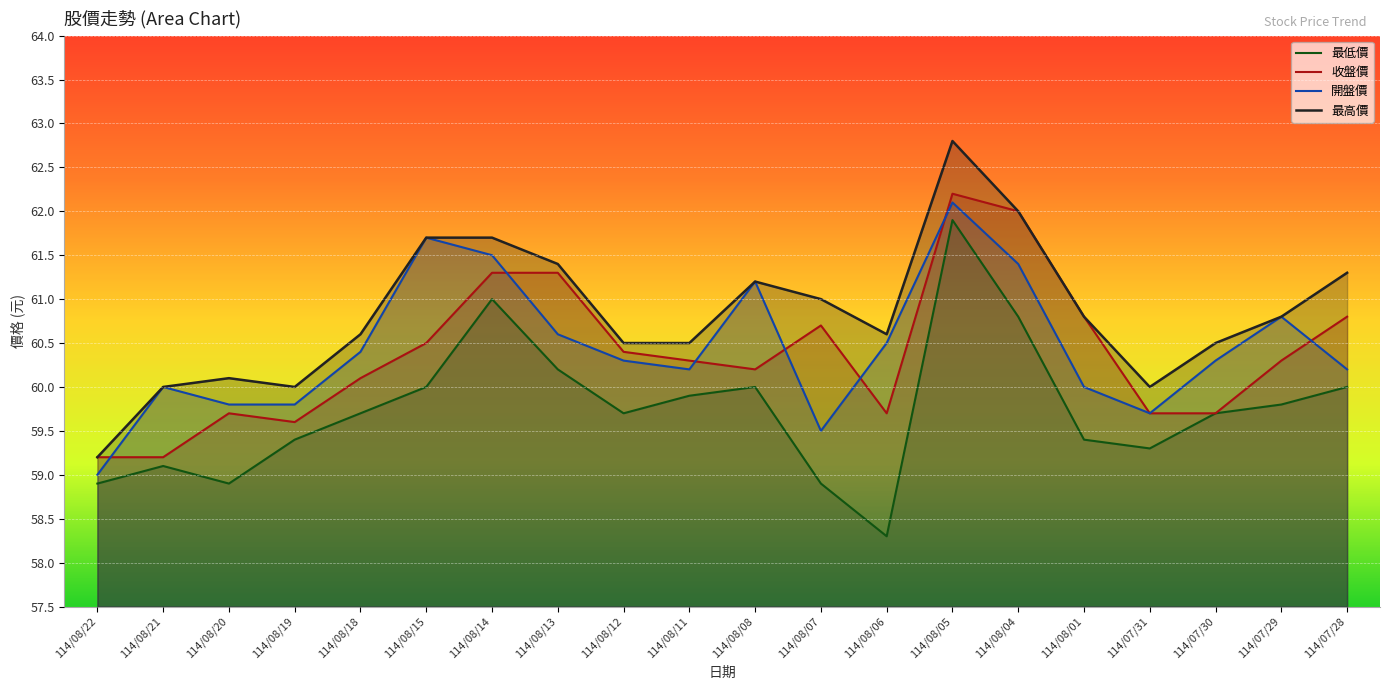

Reading right to left, extract all data points from this chart.

最高價: 114/07/28=61.3	114/07/29=60.8	114/07/30=60.5	114/07/31=60.0	114/08/01=60.8	114/08/04=62.0	114/08/05=62.8	114/08/06=60.6	114/08/07=61.0	114/08/08=61.2	114/08/11=60.5	114/08/12=60.5	114/08/13=61.4	114/08/14=61.7	114/08/15=61.7	114/08/18=60.6	114/08/19=60.0	114/08/20=60.1	114/08/21=60.0	114/08/22=59.2
開盤價: 114/07/28=60.2	114/07/29=60.8	114/07/30=60.3	114/07/31=59.7	114/08/01=60.0	114/08/04=61.4	114/08/05=62.1	114/08/06=60.5	114/08/07=59.5	114/08/08=61.2	114/08/11=60.2	114/08/12=60.3	114/08/13=60.6	114/08/14=61.5	114/08/15=61.7	114/08/18=60.4	114/08/19=59.8	114/08/20=59.8	114/08/21=60.0	114/08/22=59.0
收盤價: 114/07/28=60.8	114/07/29=60.3	114/07/30=59.7	114/07/31=59.7	114/08/01=60.8	114/08/04=62.0	114/08/05=62.2	114/08/06=59.7	114/08/07=60.7	114/08/08=60.2	114/08/11=60.3	114/08/12=60.4	114/08/13=61.3	114/08/14=61.3	114/08/15=60.5	114/08/18=60.1	114/08/19=59.6	114/08/20=59.7	114/08/21=59.2	114/08/22=59.2
最低價: 114/07/28=60.0	114/07/29=59.8	114/07/30=59.7	114/07/31=59.3	114/08/01=59.4	114/08/04=60.8	114/08/05=61.9	114/08/06=58.3	114/08/07=58.9	114/08/08=60.0	114/08/11=59.9	114/08/12=59.7	114/08/13=60.2	114/08/14=61.0	114/08/15=60.0	114/08/18=59.7	114/08/19=59.4	114/08/20=58.9	114/08/21=59.1	114/08/22=58.9